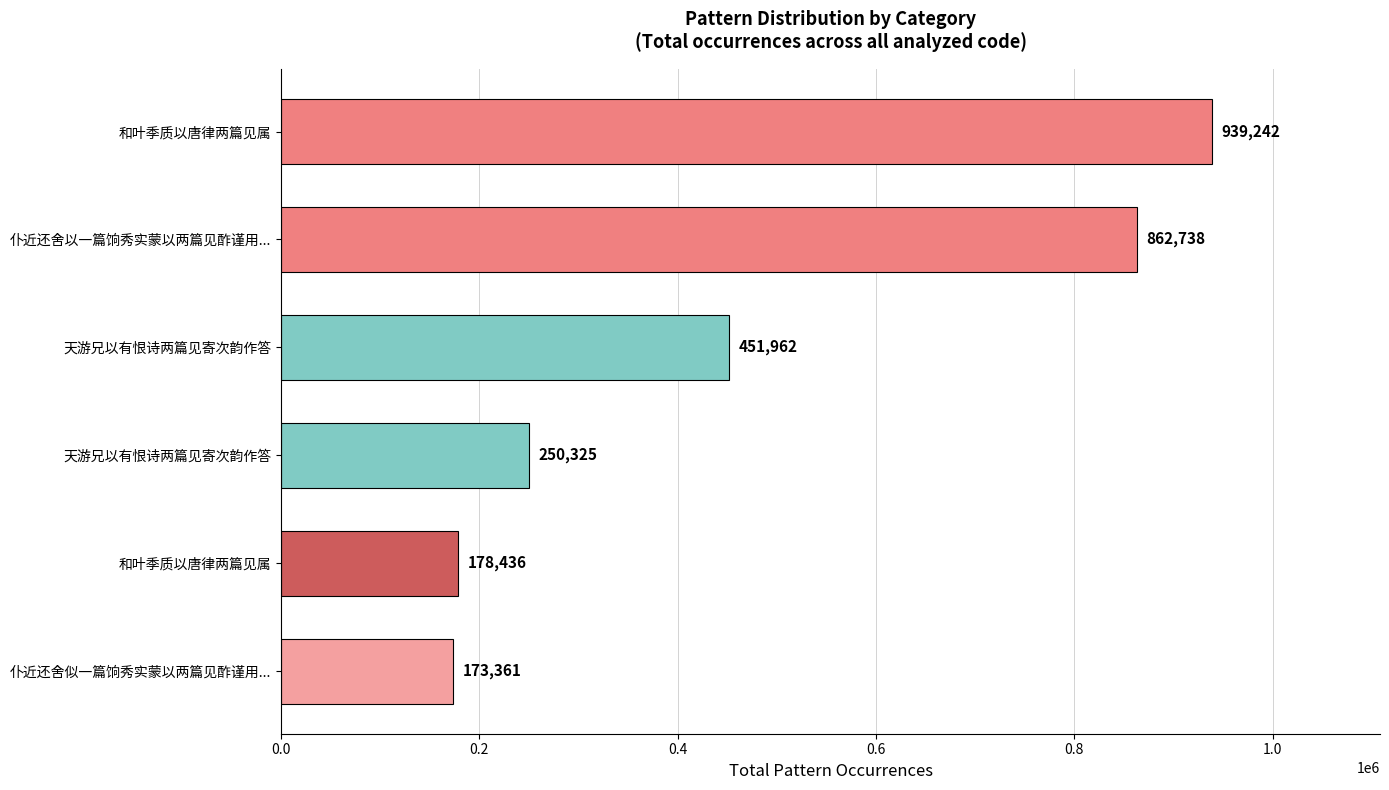

How many data points are less than 451962?

3